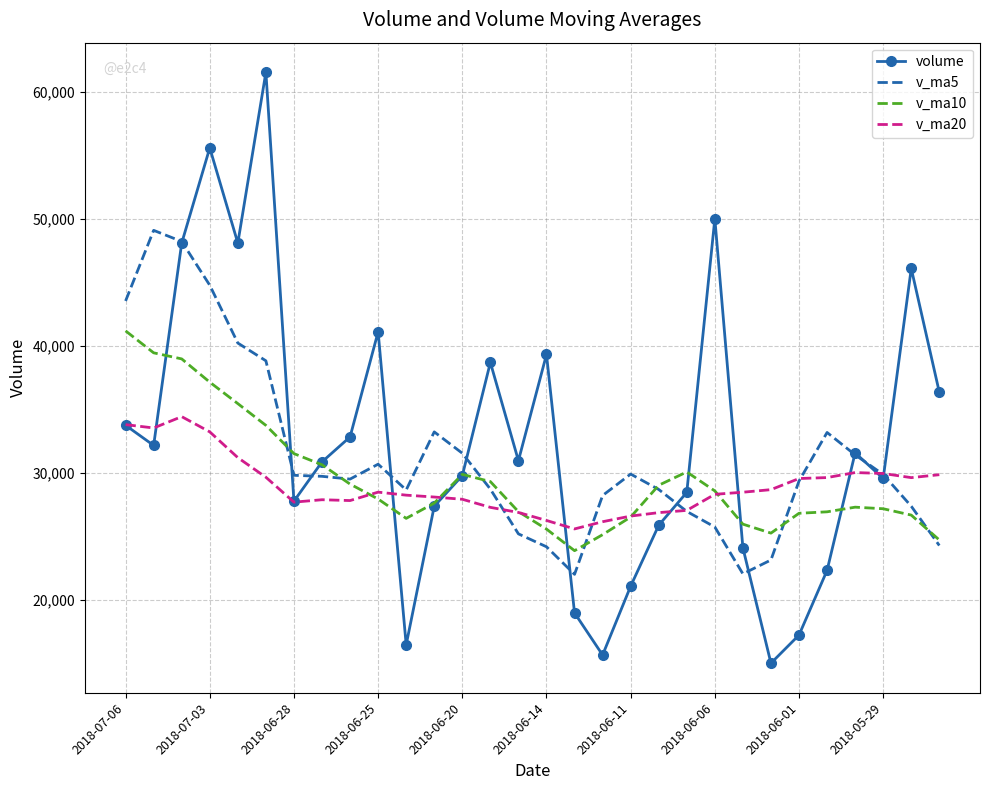

Which series has the widest spread of values?

volume